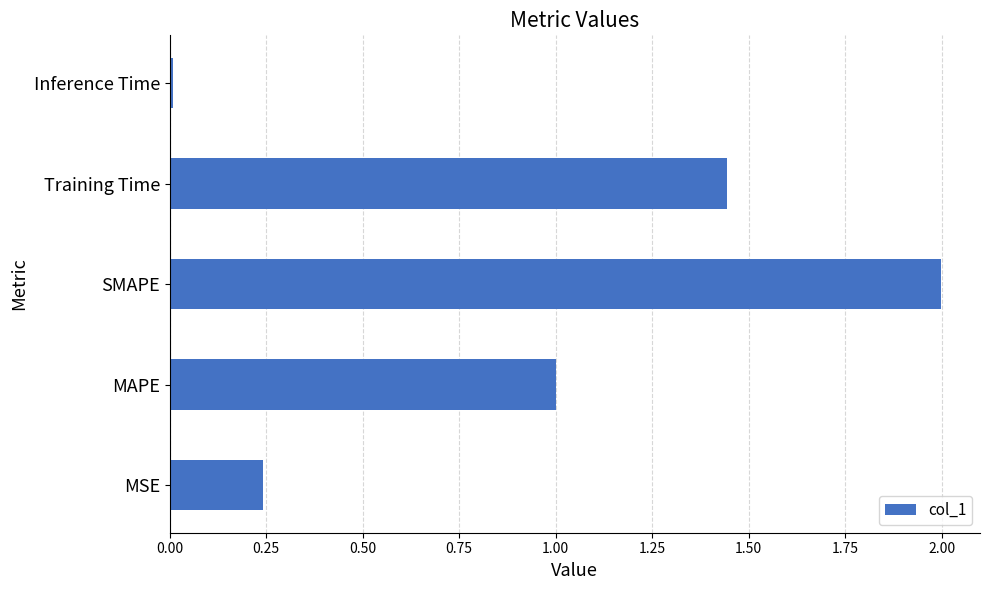

What is the average value?

0.9